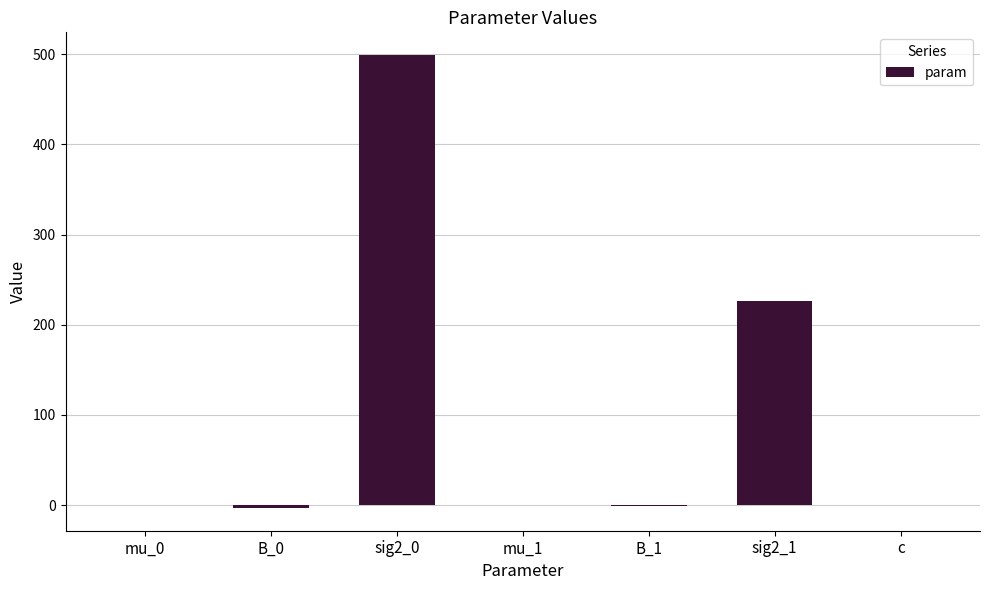

What is the average value?

103.1